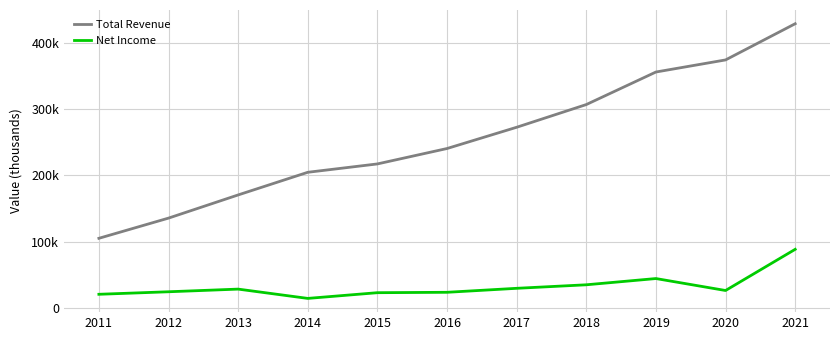

Which has a higher value, 2015 or 2013?

2015